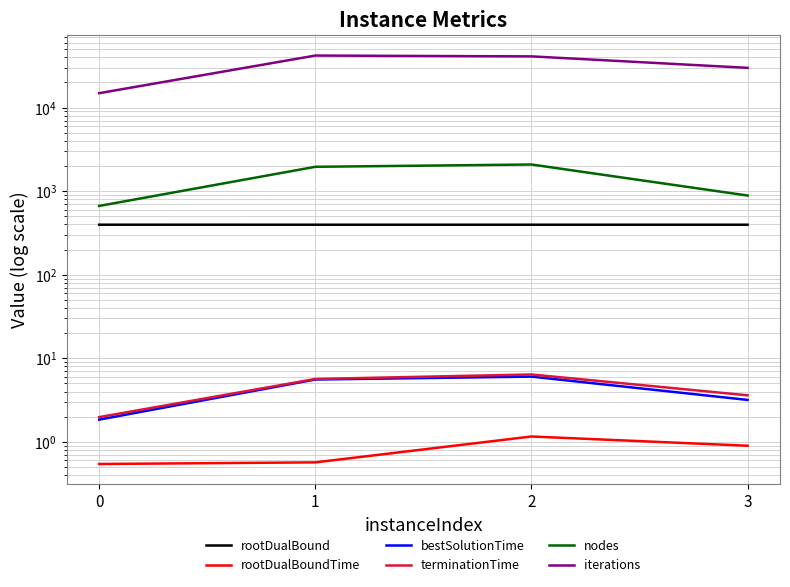

At which category does rootDualBoundTime reach its first local peak?

2